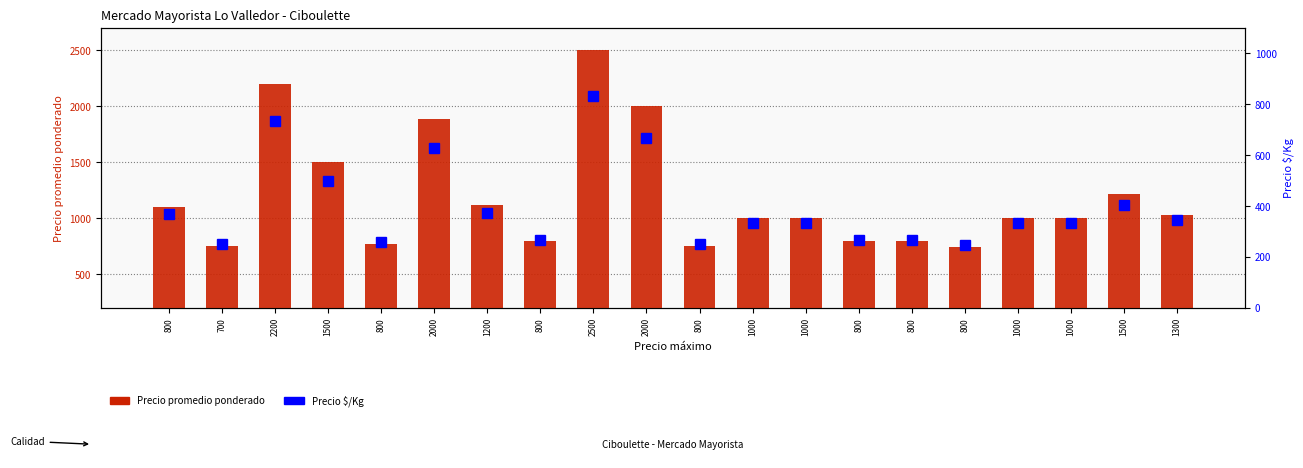

Which series has the largest total across all categories?

Precio promedio ponderado